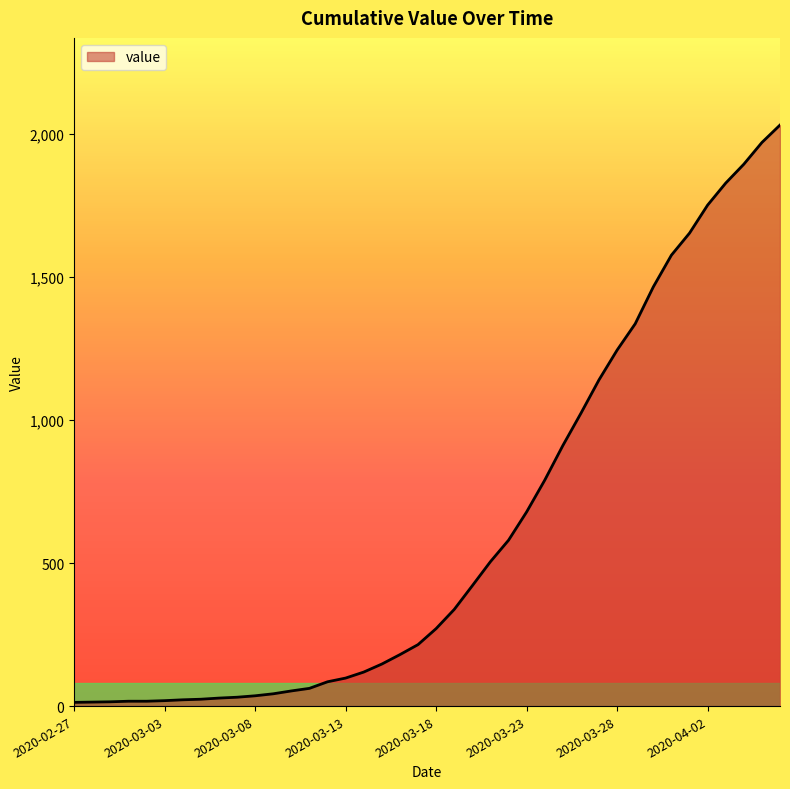

What is the greatest value displayed?

2032